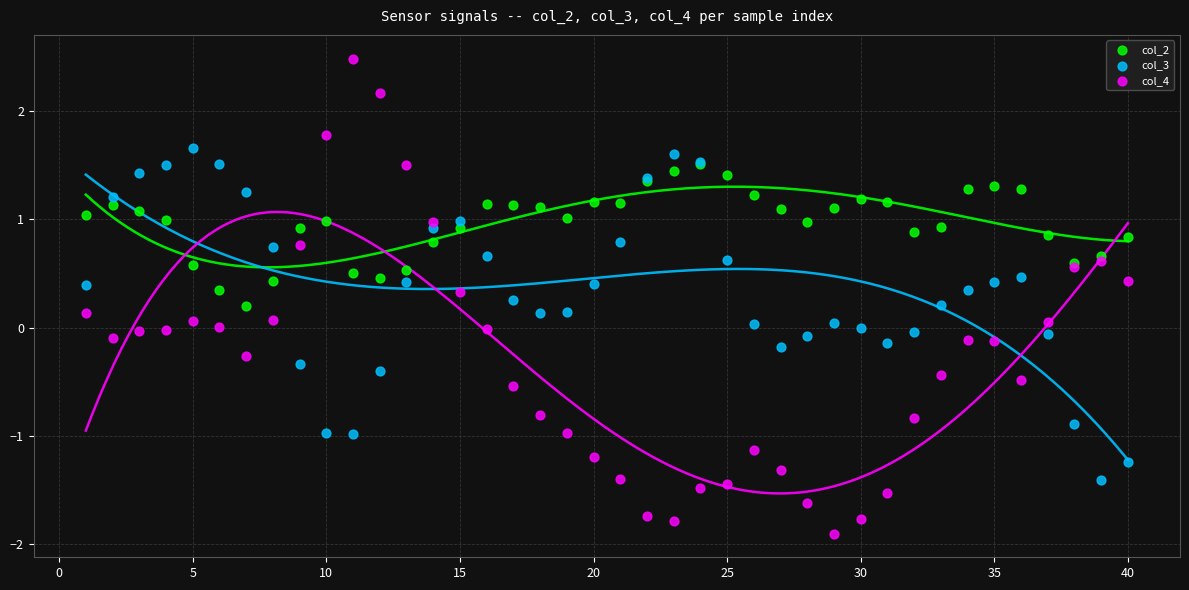

Which series contains the highest Y value?

col_4